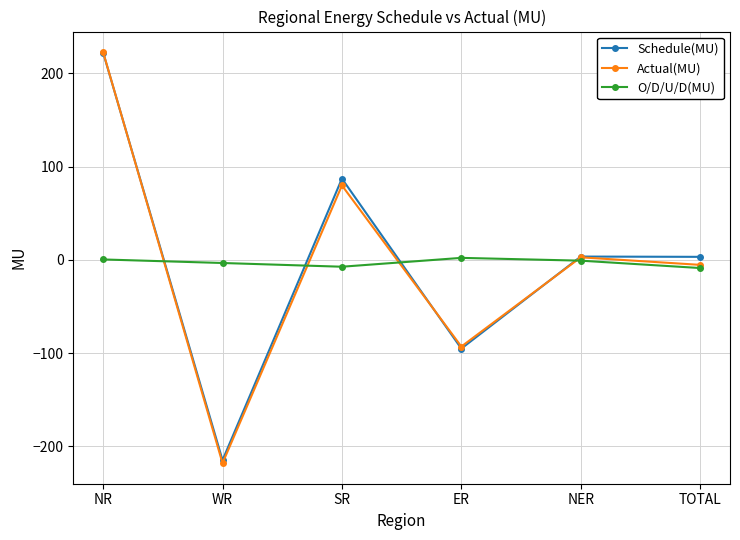

At which category is the sum across all series the highest?

NR